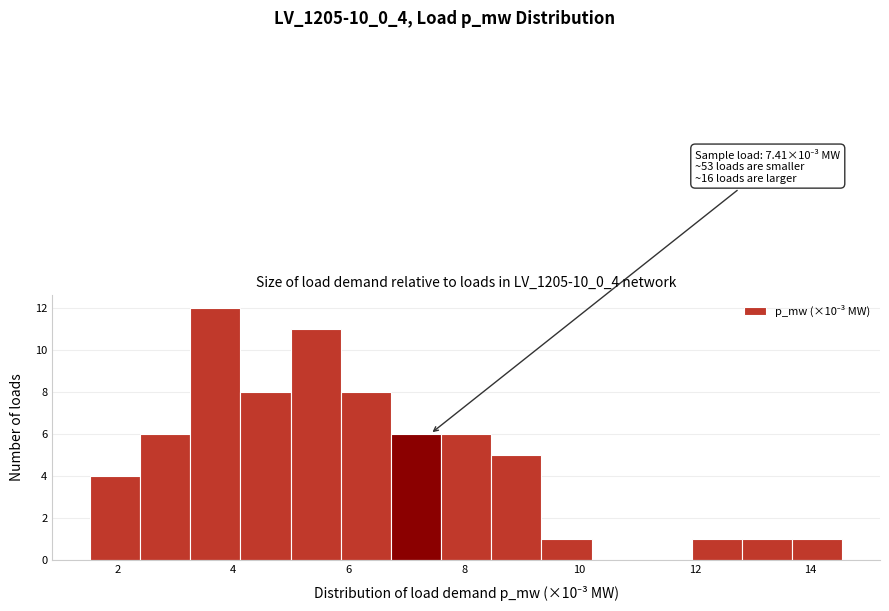

Over which range of the x-axis is the bar tallest?

3.2 to 4.2